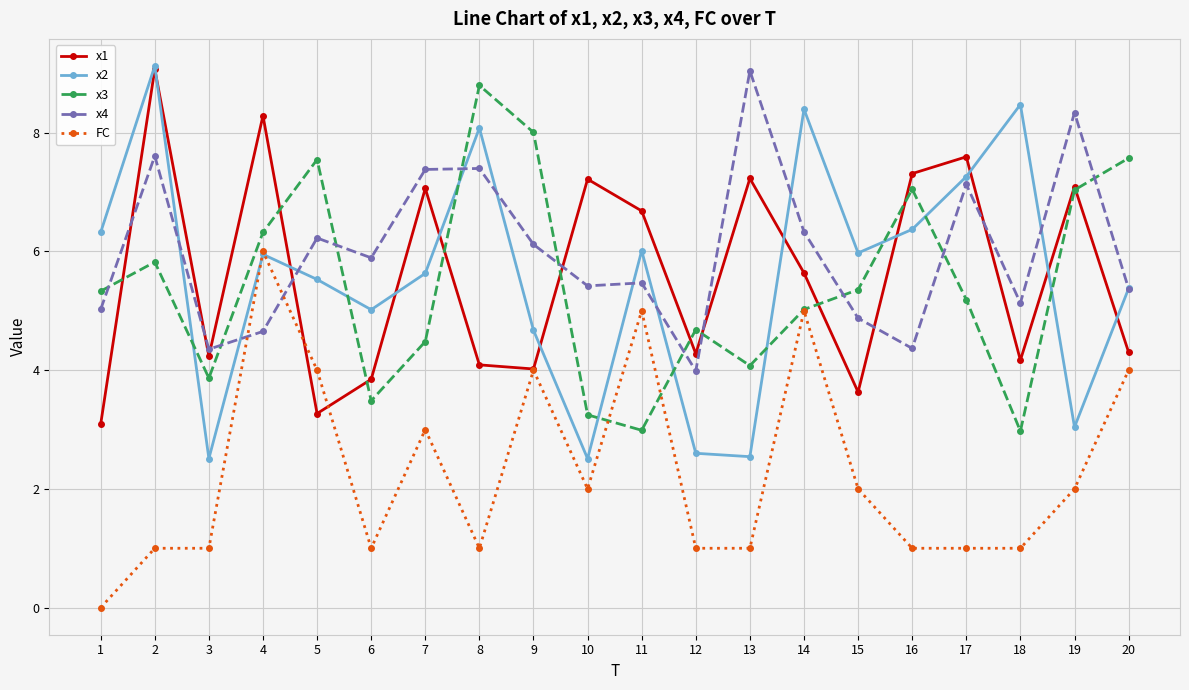

What are all the series names shown in the legend?

x1, x2, x3, x4, FC